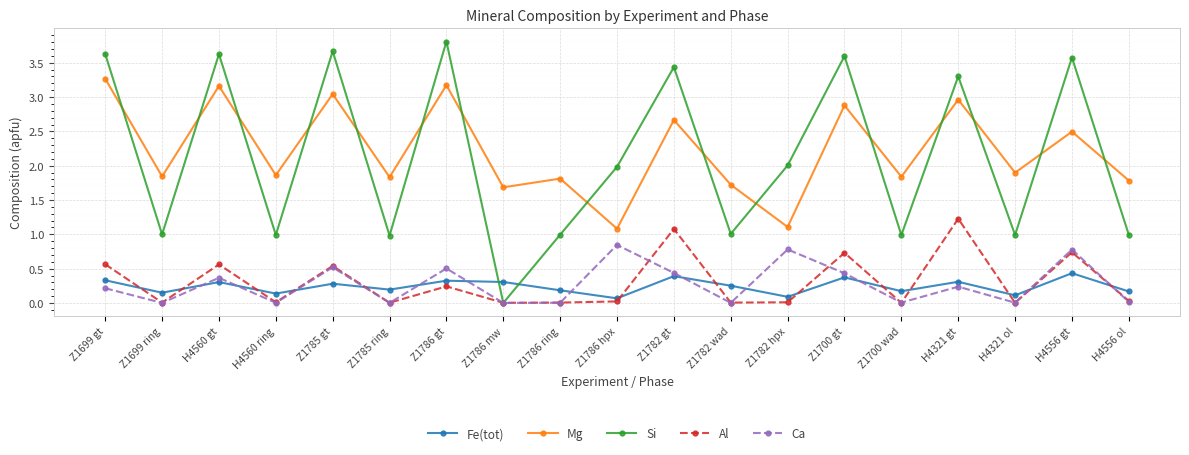

The Fe(tot) series shows 0.3 at Z1700 wad. True or false?

False